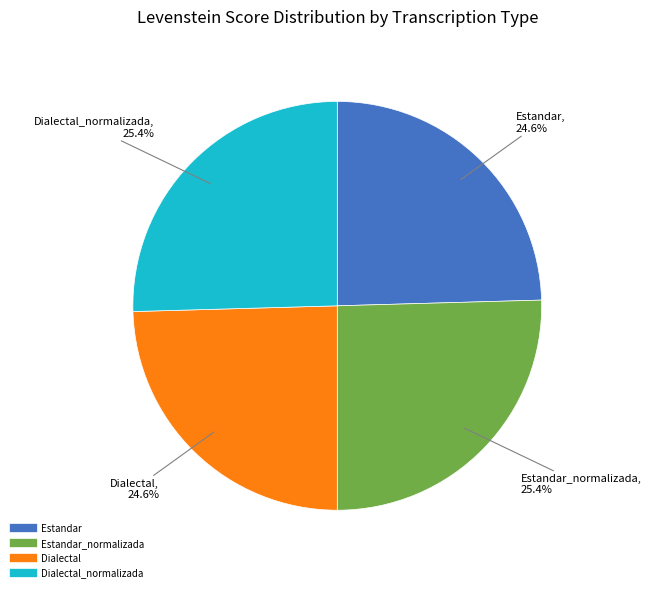

Is there a majority slice in this chart?

No